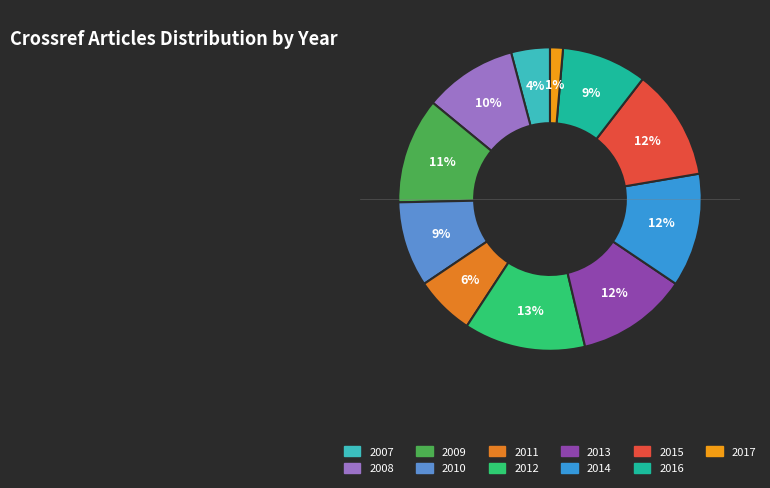

Is 2012 the majority of the pie?

No